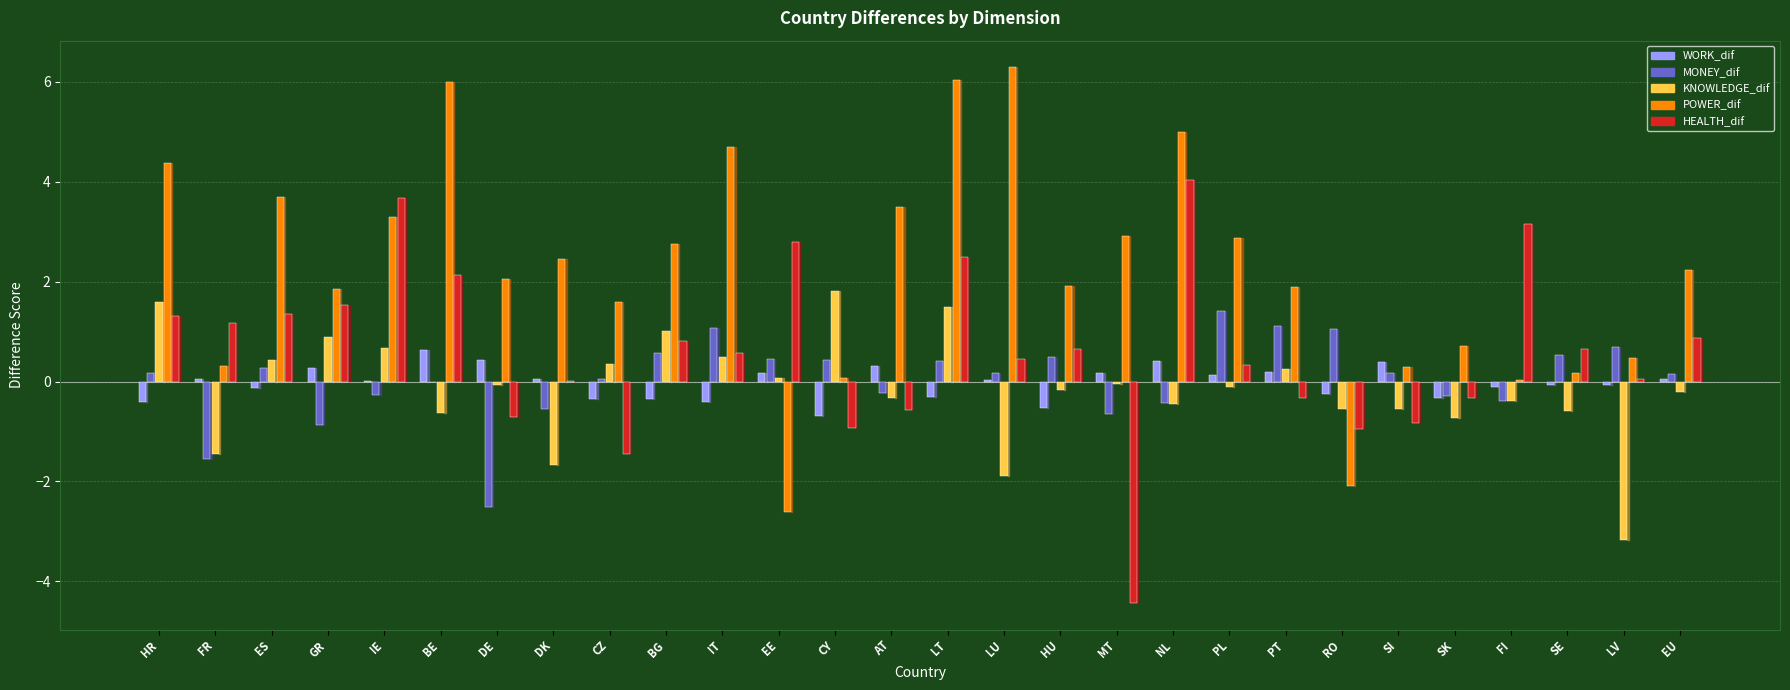

What are all the series names shown in the legend?

WORK_dif, MONEY_dif, KNOWLEDGE_dif, POWER_dif, HEALTH_dif